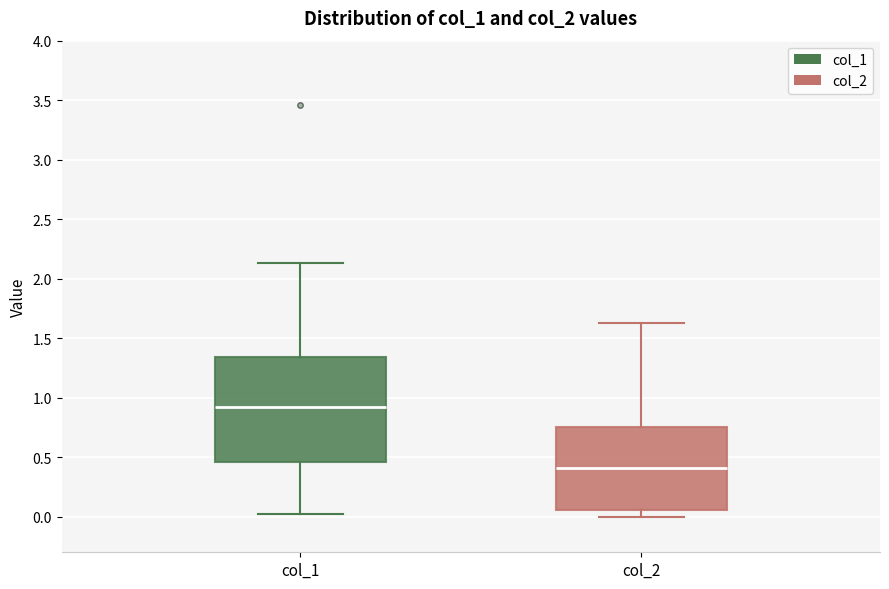

Which box has the lowest median line?

col_2